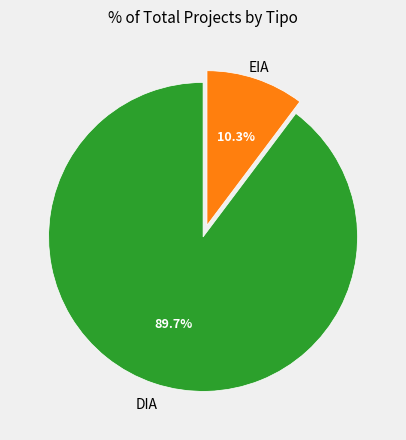

Which slice represents more than half of the pie?

DIA